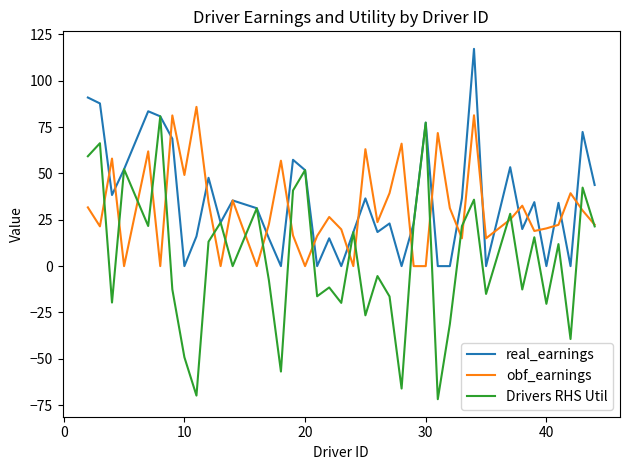

Which series has the widest spread of values?

Drivers RHS Util